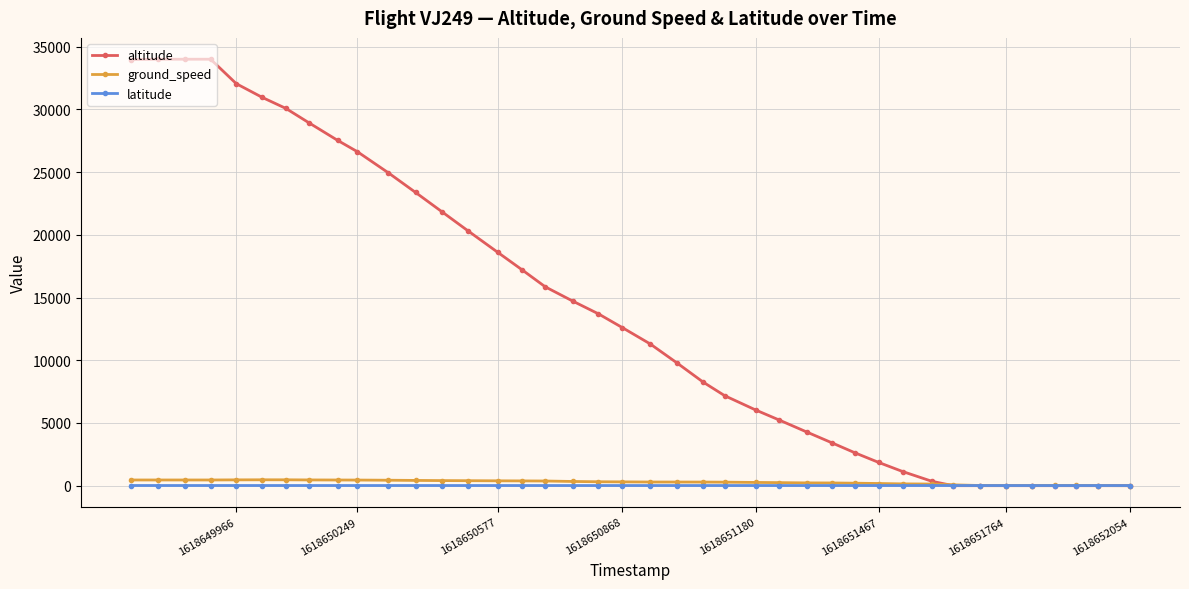

The altitude series shows 1850.0 at 1618651467. True or false?

True